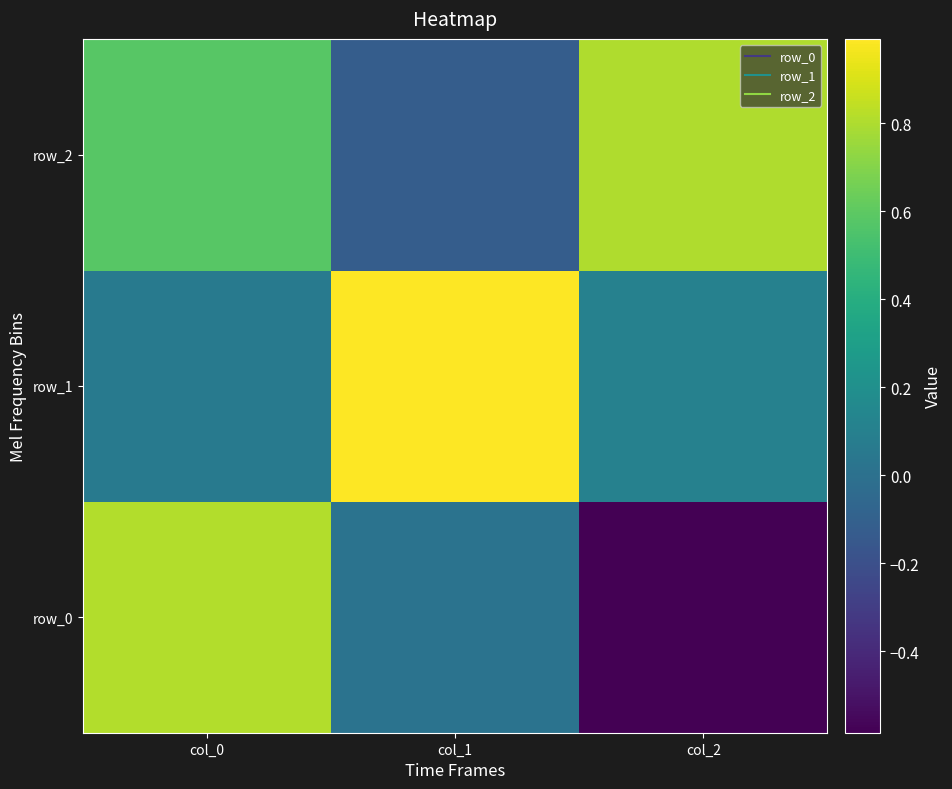

What is the sum of the row_1 values at col_1 and col_0?

1.1